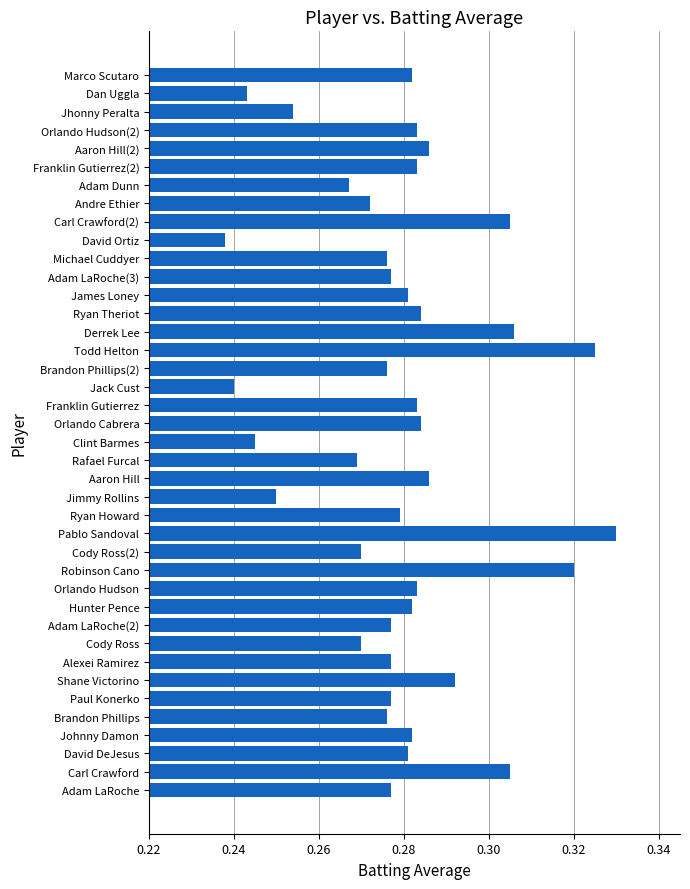

Which category has the highest value across all series?

Pablo Sandoval